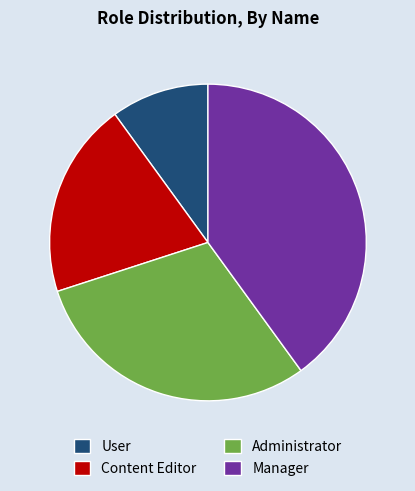

Does Manager represent more than half of the total?

No